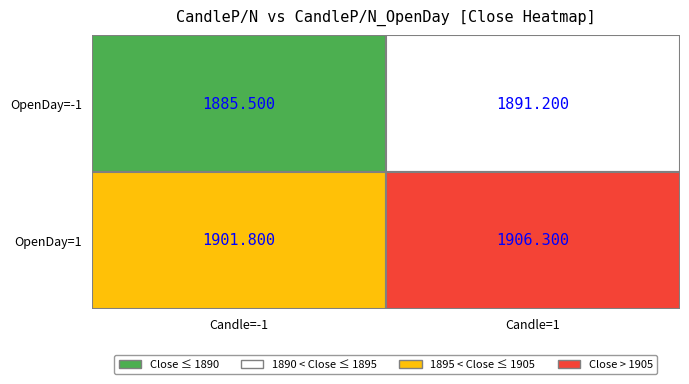

What is the sum of all values?

7584.8